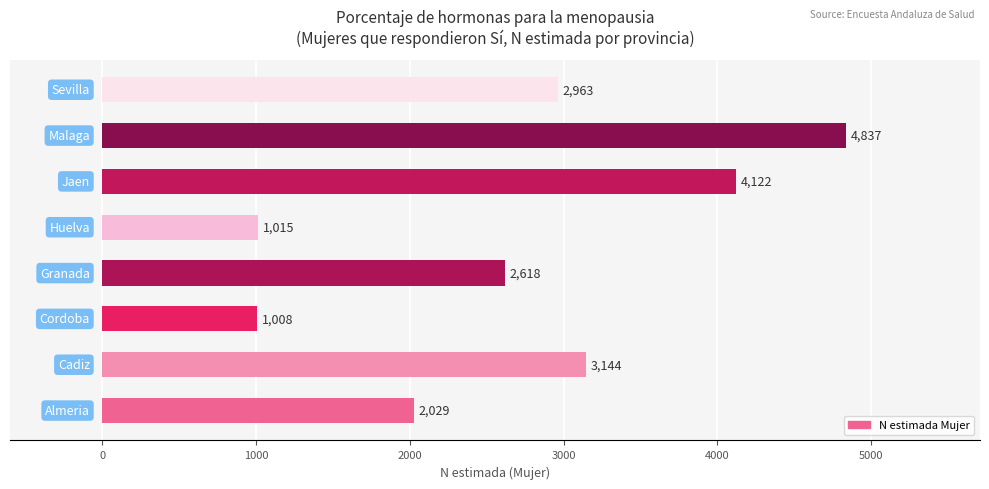

What is the sum of all values?

21736